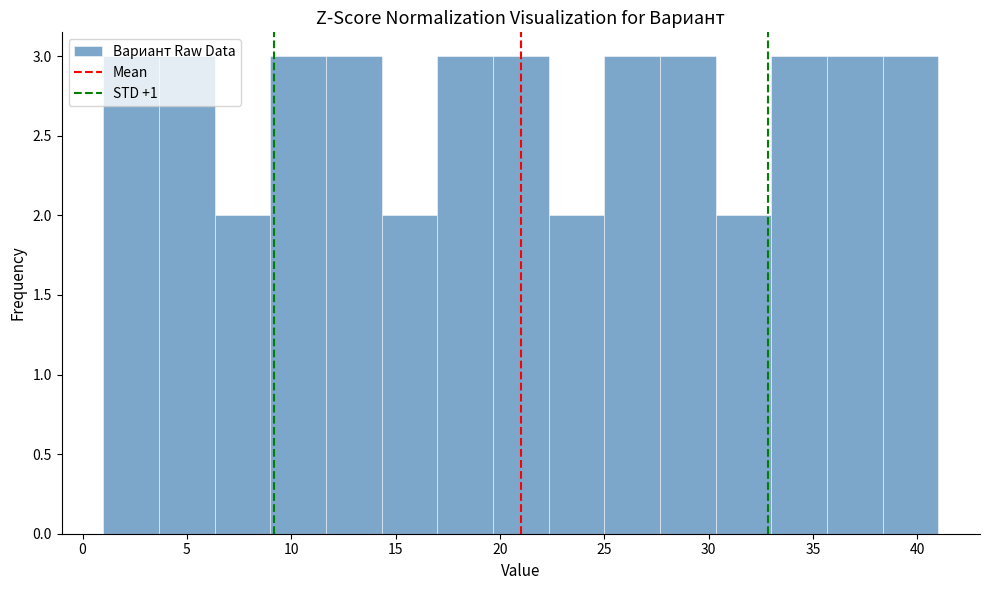

Reading left to right, list every bar in this chart as the range it spans on the x-axis followed by its height. Neither the bar edges nor the heights are printed on the chart, so give them approximately, as read against the axes.

1.0 to 3.5: 3
3.5 to 6.5: 3
6.5 to 9.0: 2
9.0 to 11.5: 3
11.5 to 14.5: 3
14.5 to 17.0: 2
17.0 to 19.5: 3
19.5 to 22.5: 3
22.5 to 25.0: 2
25.0 to 27.5: 3
27.5 to 30.5: 3
30.5 to 33.0: 2
33.0 to 35.5: 3
35.5 to 38.5: 3
38.5 to 41.0: 3